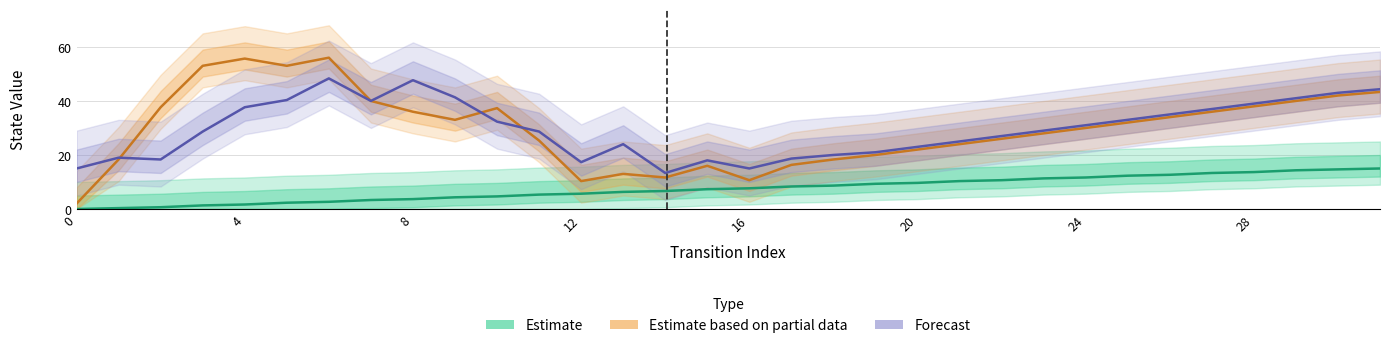

At how many categories does at least one series exceed 53?

2